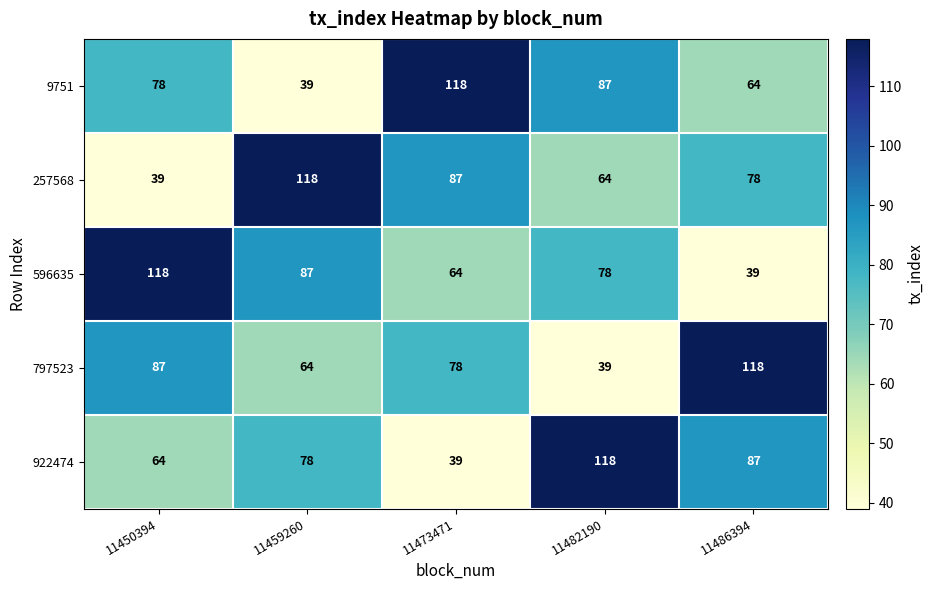

At how many categories does at least one series exceed 78?

5